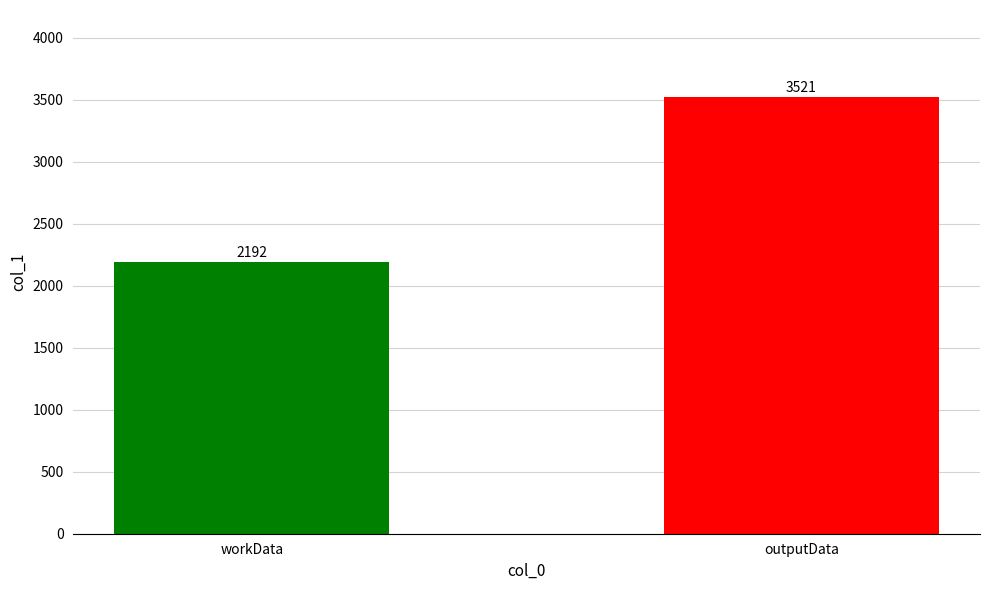

At which label is the value closest to 2856?

workData